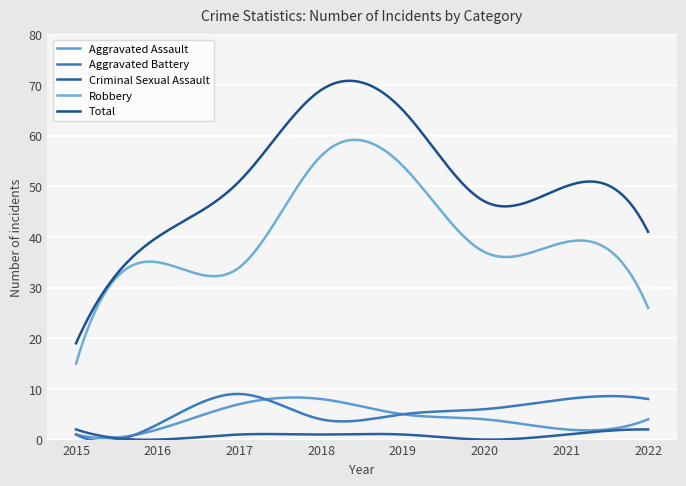

Which series has the largest total across all categories?

Total